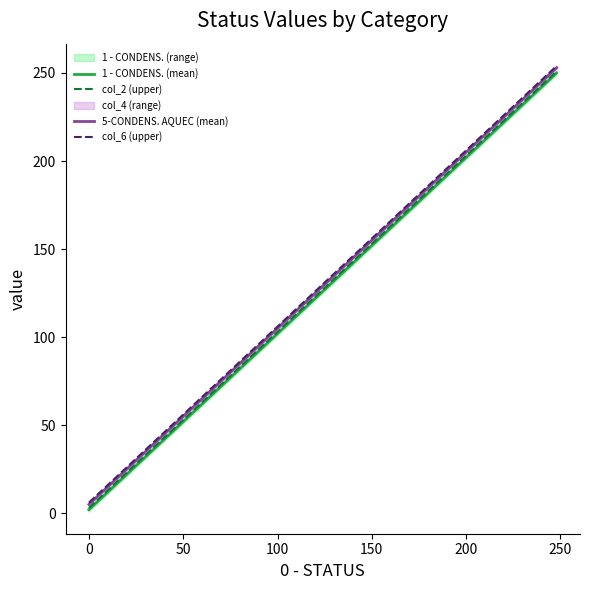

True or false: 5-CONDENS. AQUEC (mean) and 1 - CONDENS. (mean) cross at least once.

False